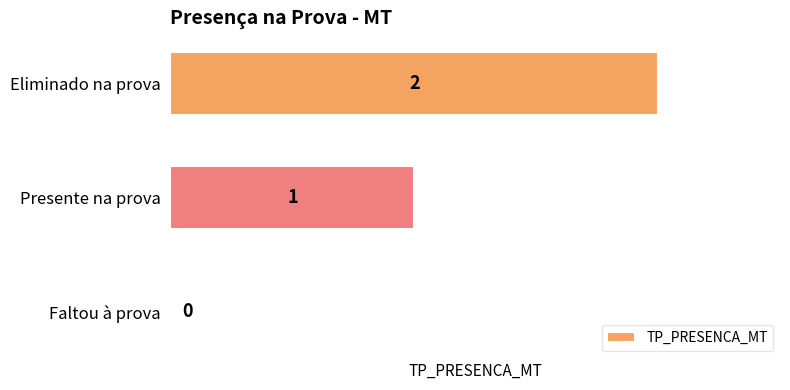

The chart shows a value of 1 at Eliminado na prova. True or false?

False